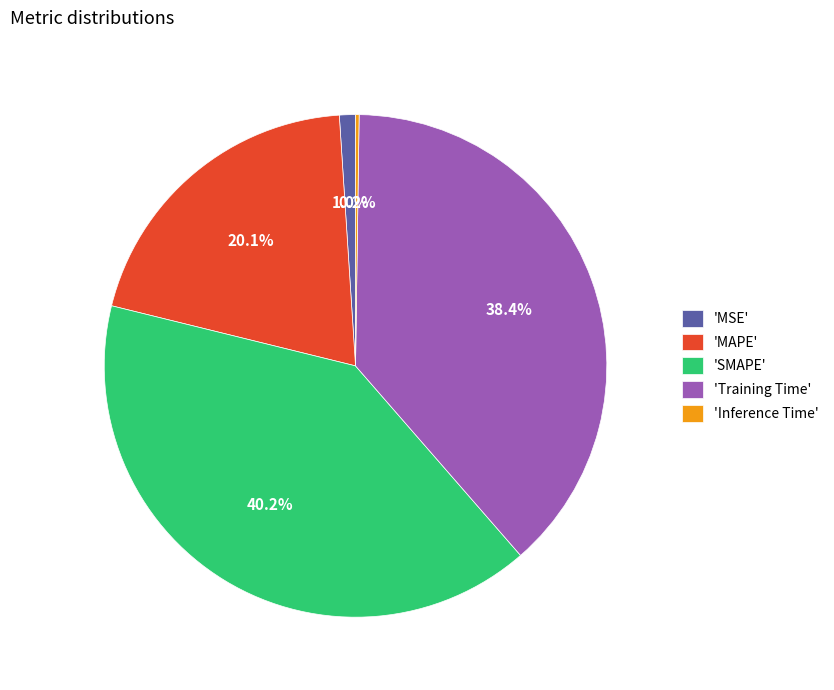

Between 'MSE' and 'Training Time', which is larger?

'Training Time'